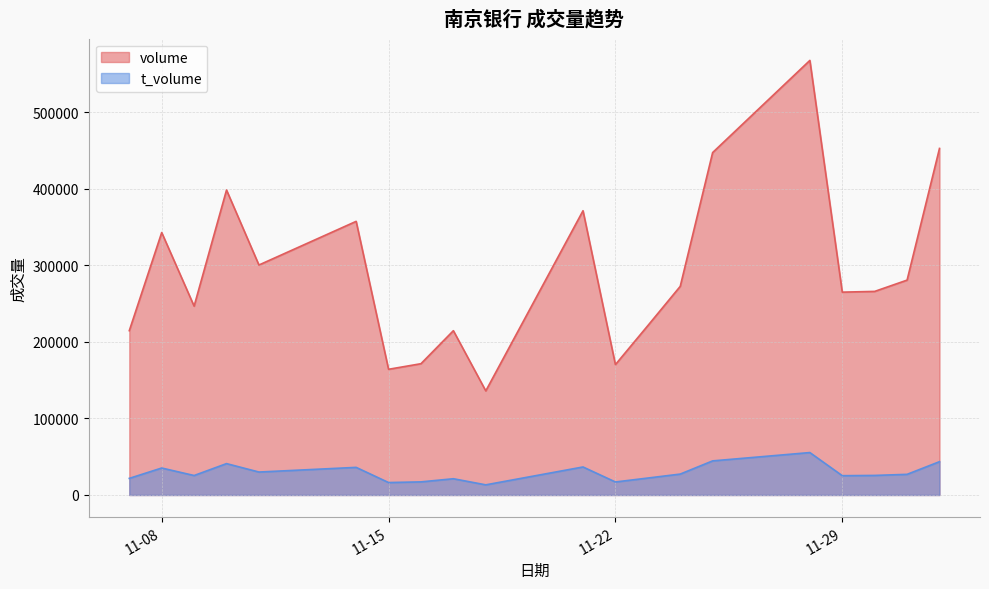

Reading right to left, transcribe all the data shown in this chart.

volume: 452594	280626	265884	264913	567537	447195	272487	221169	170301	371227	135959	214576	171459	164162	357366	300349	398277	246636	342766	214605
t_volume: 43515	26972	25553	25214	55417	44544	27315	22133	16999	36595	13255	21234	17120	16261	36071	29982	40980	25436	35230	21701